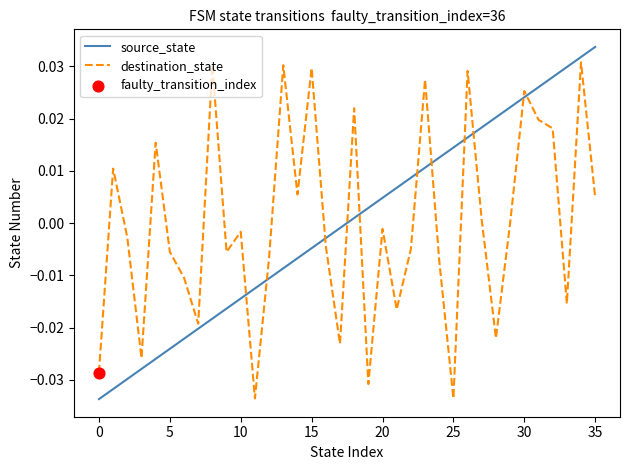

Which series ends up on top after the final intersection of destination_state and source_state?

source_state